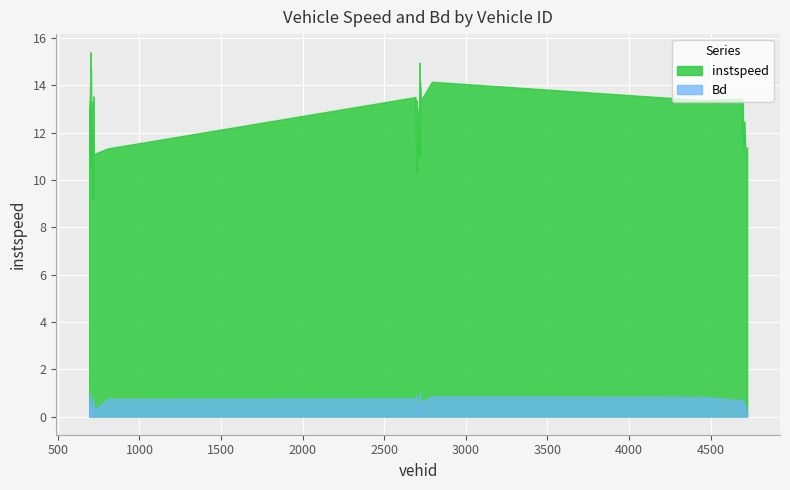

Rank the series by their average value, from highest to lowest.

instspeed, Bd